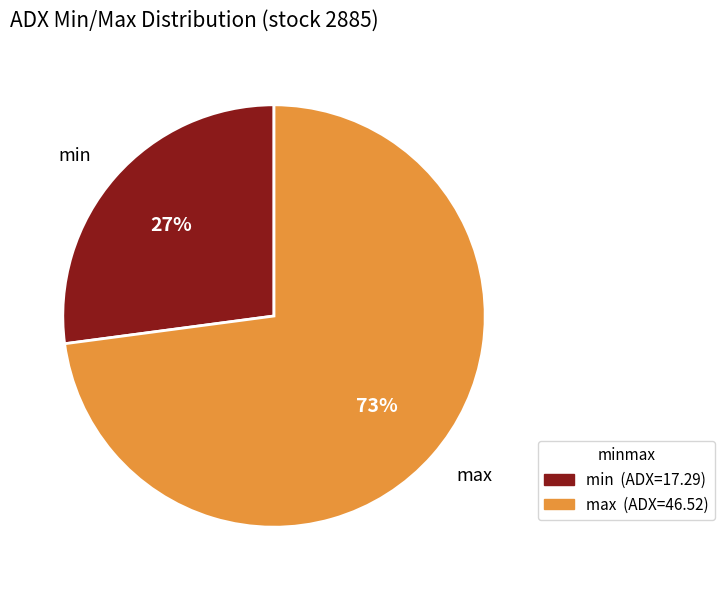

Which category has the biggest portion of the pie?

max